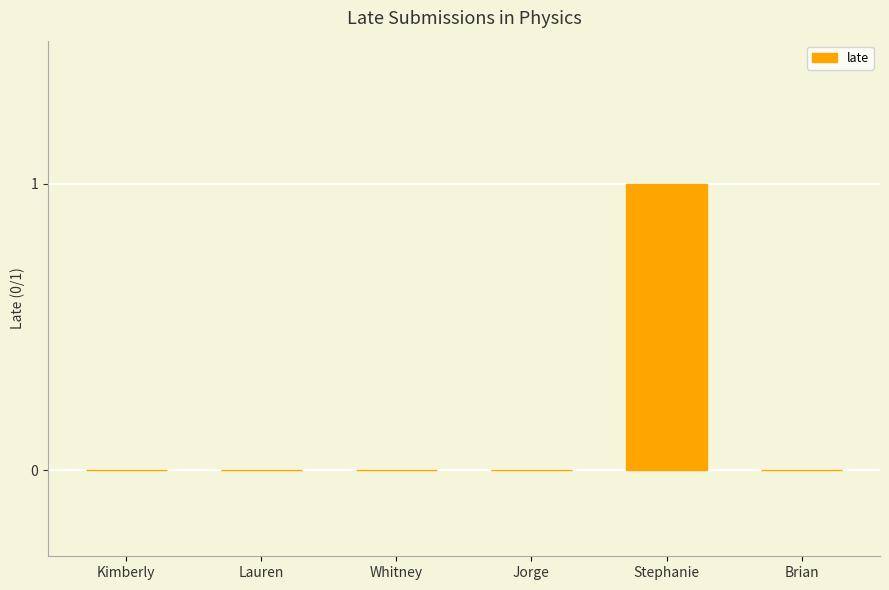

True or false: the data shows 0 at Whitney.

True